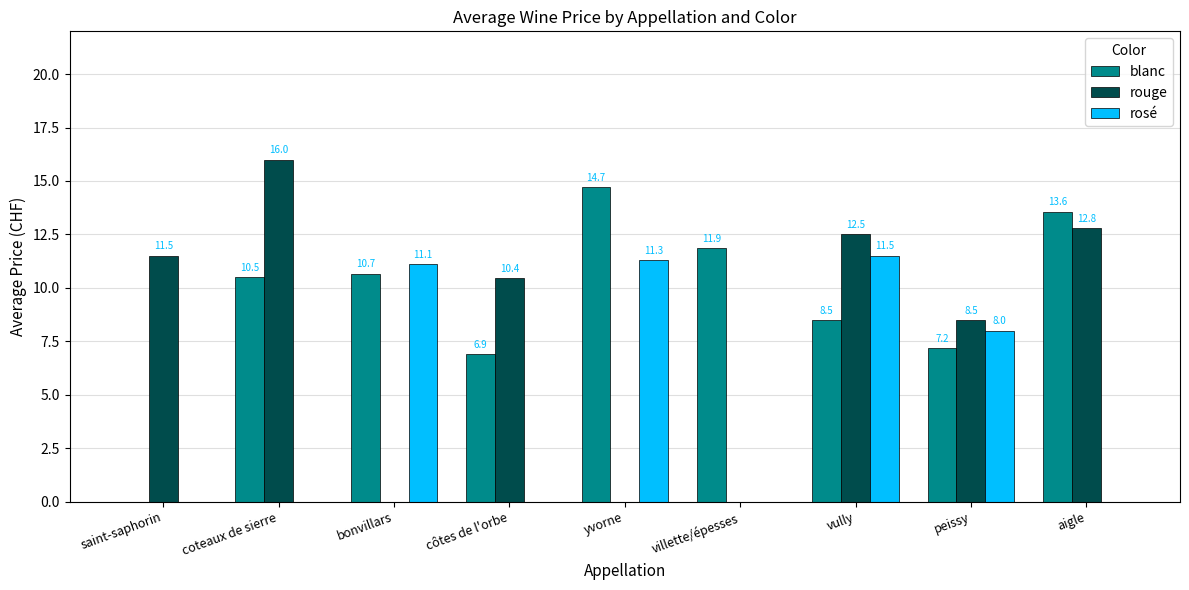

Between saint-saphorin and yvorne, which series saw the biggest shift?

blanc